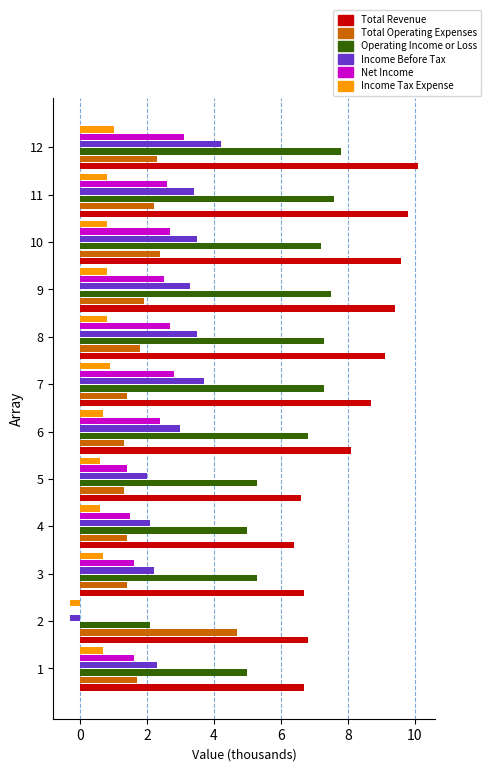

What is the approximate value of Net Income at 12?

3.1